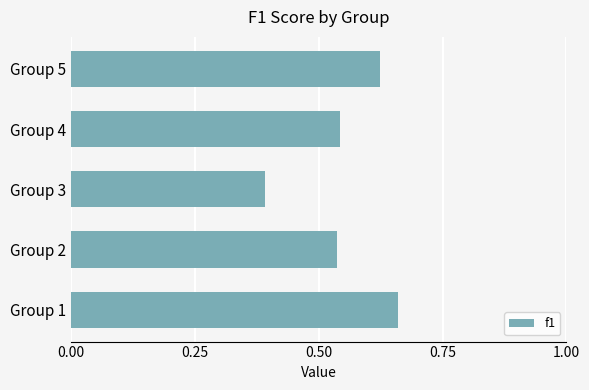

What is the sum of all values?

2.8